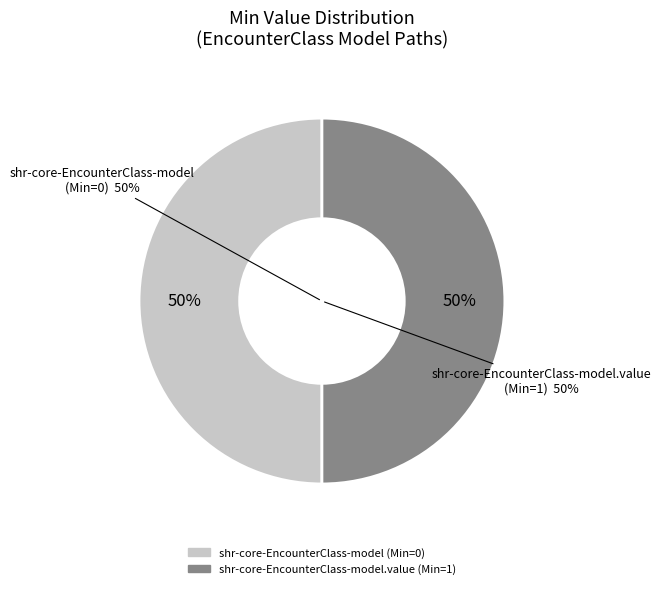

How many slices are in this pie chart?

2